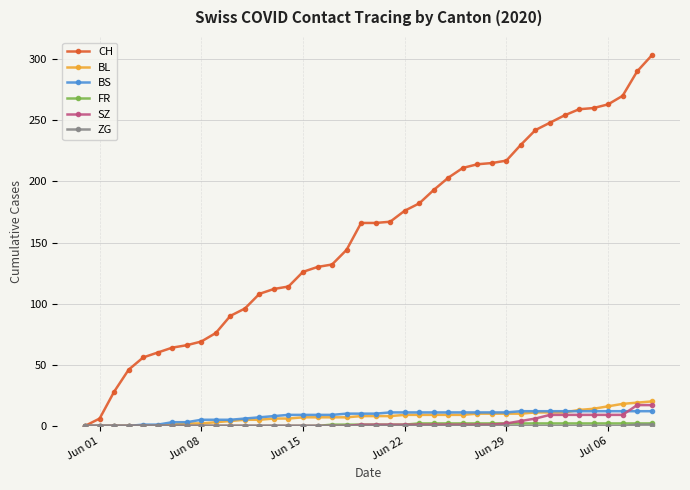

What is the highest value of the SZ series?

17